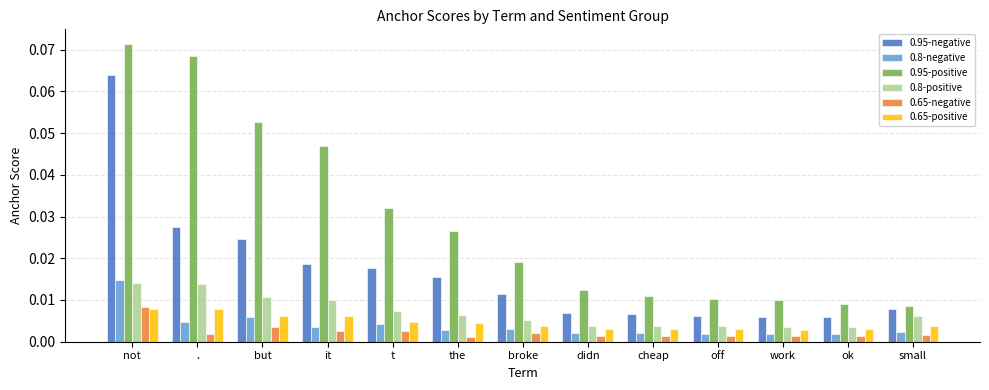

At how many categories does at least one series exceed 0?

13